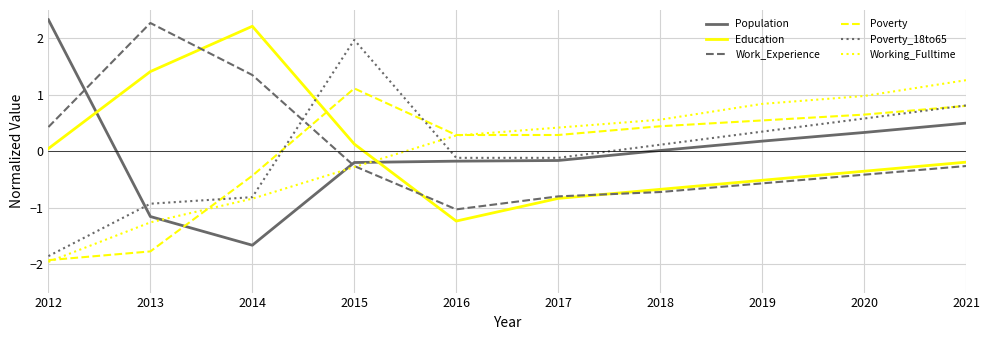

Where do Education and Poverty_18to65 first cross each other?

2014 and 2015